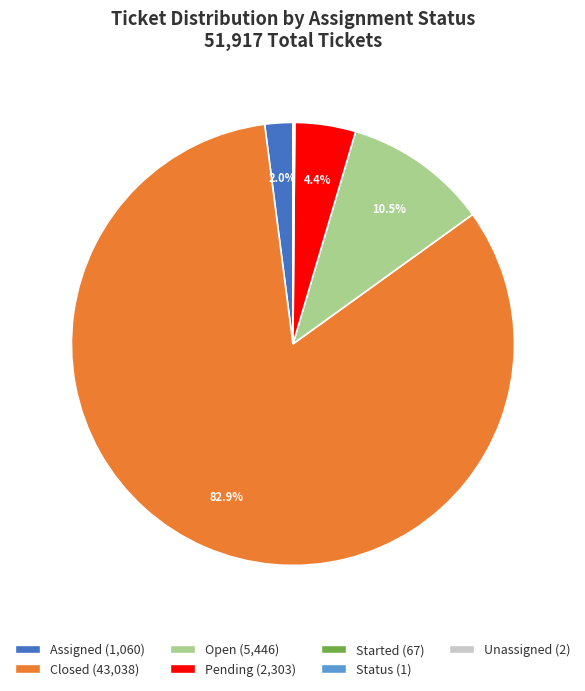

What is the largest slice in the pie chart?

Closed